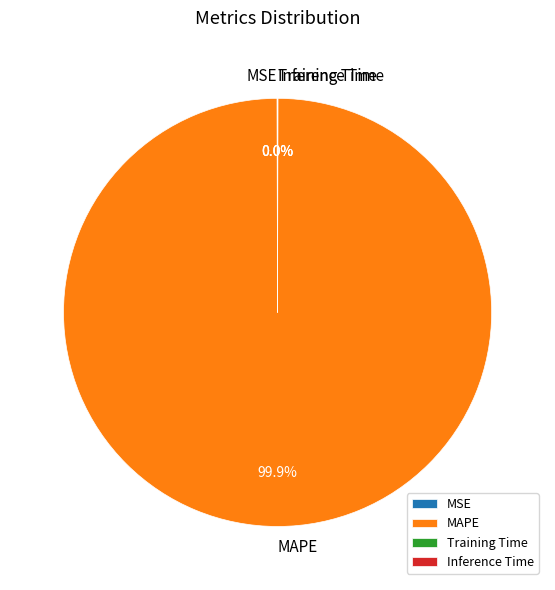

To the nearest percent, what is the average slice percentage?

25%